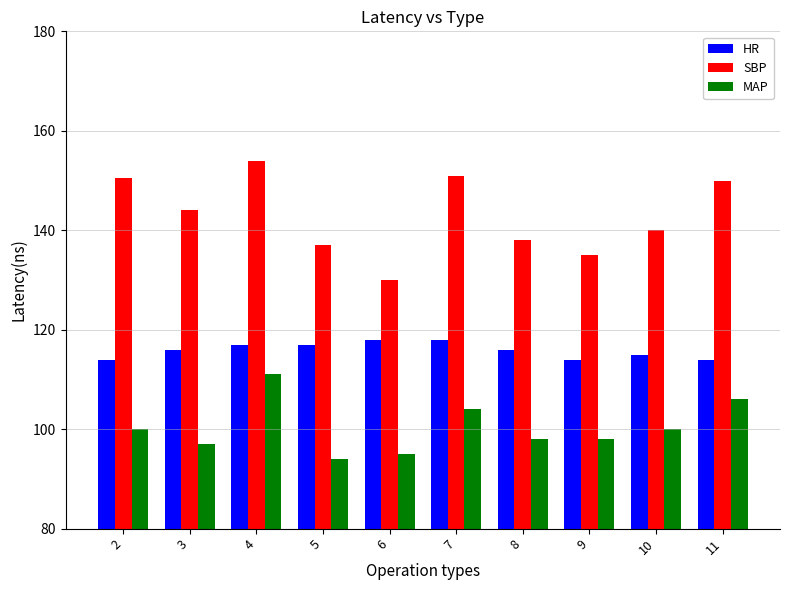

At how many categories does at least one series exceed 152?

1